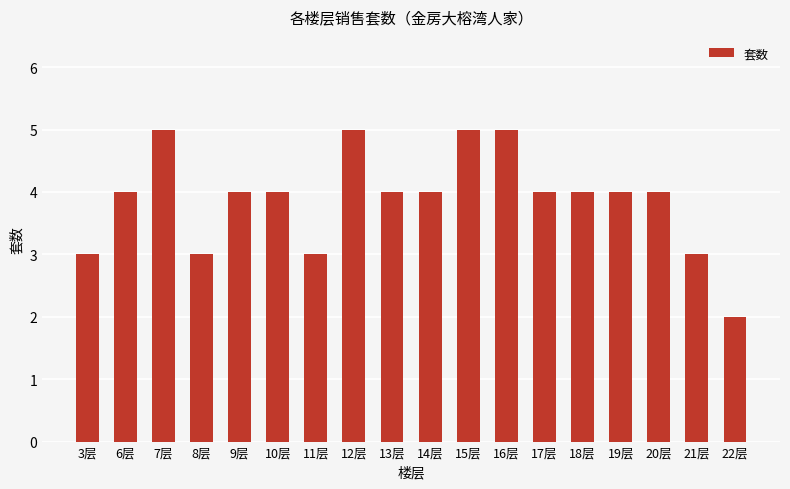

How many distinct data groups are displayed?

1